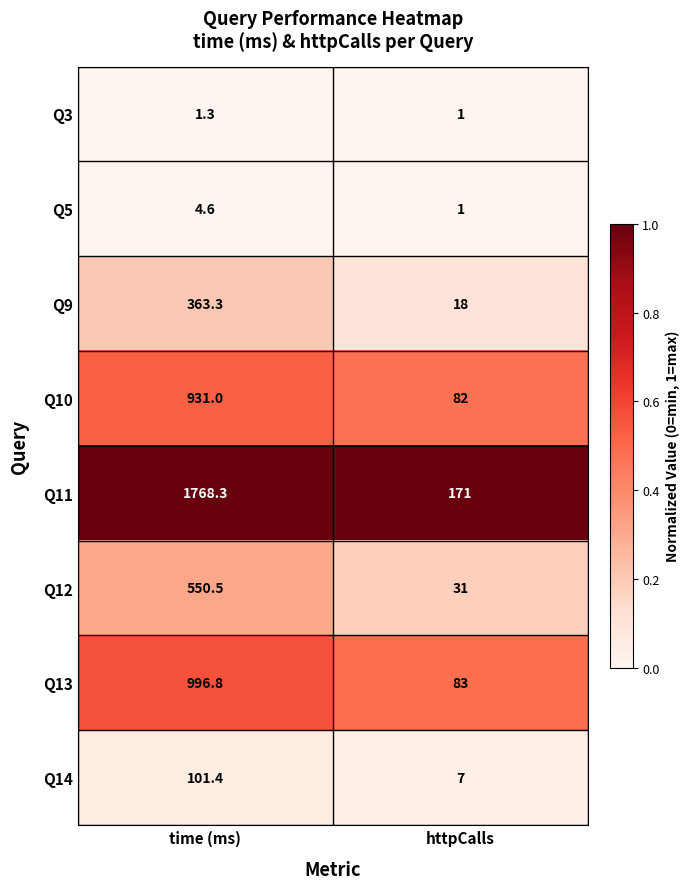

What is the sum of the Q12 values at httpCalls and time (ms)?

581.5